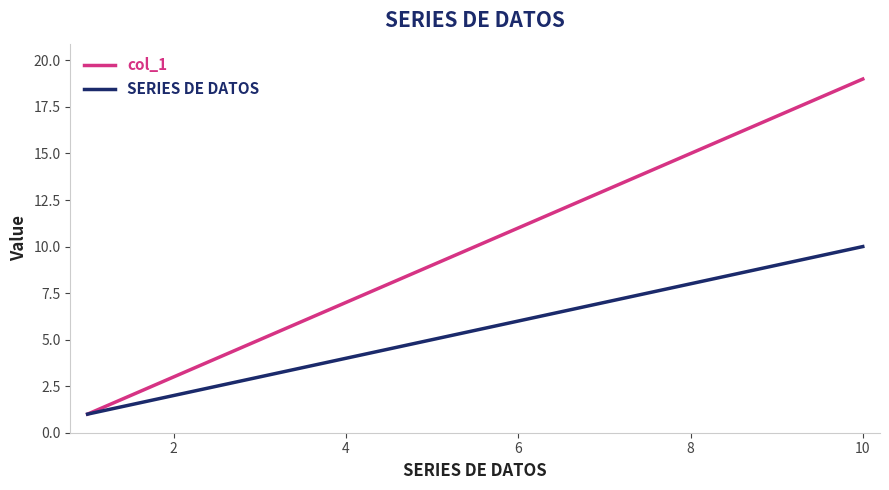

Which series has the widest spread of values?

col_1